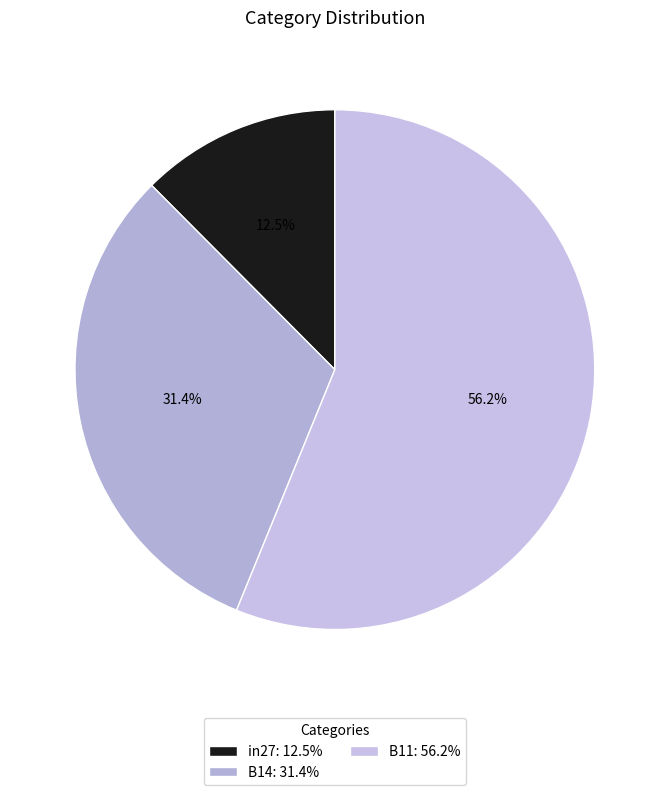

Do B14 and B11 together represent more than half of the pie?

Yes